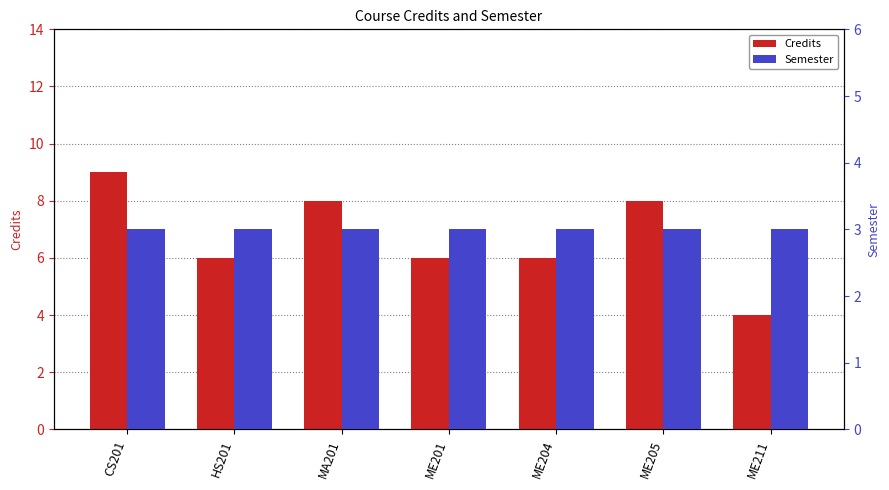

The value of Semester at CS201 is 5. True or false?

False